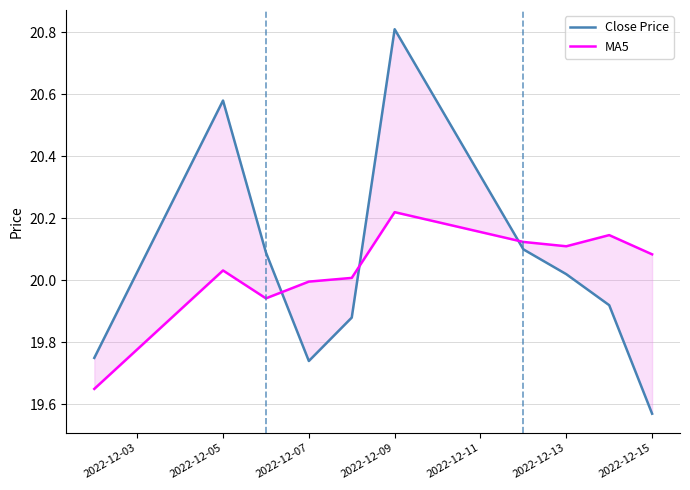

What position from the left is 2022-12-11?

5